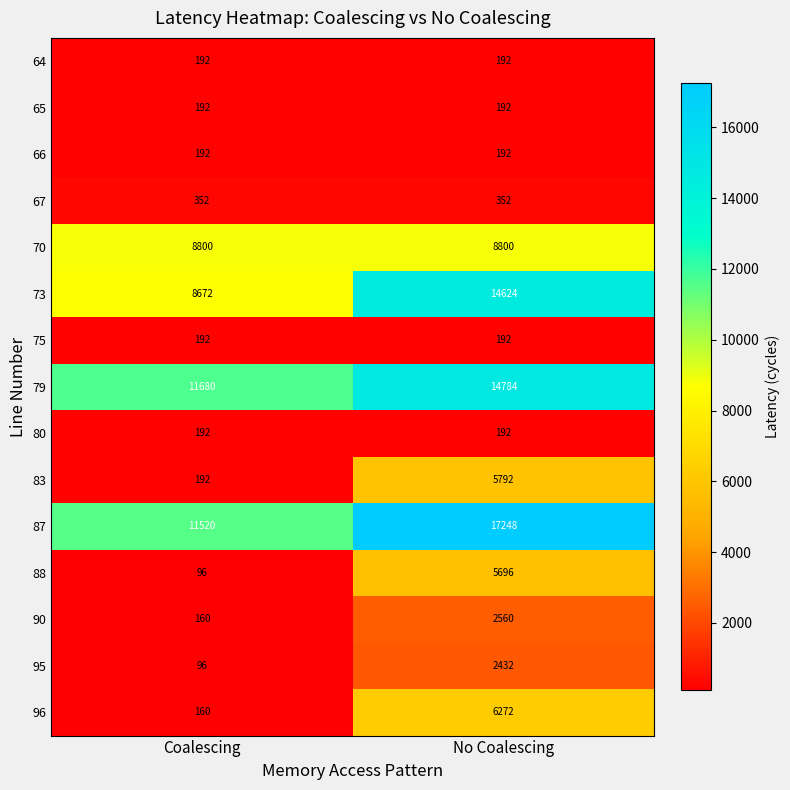

What is the sum of the 90 values at No Coalescing and Coalescing?

2720